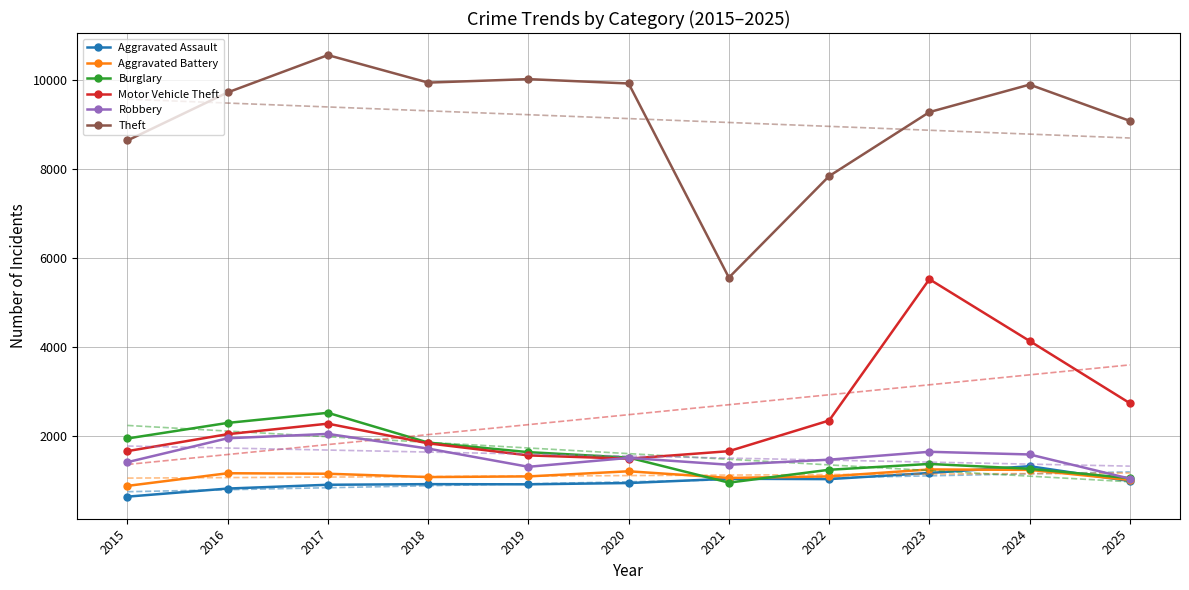

How many categories are shown in the chart?

11